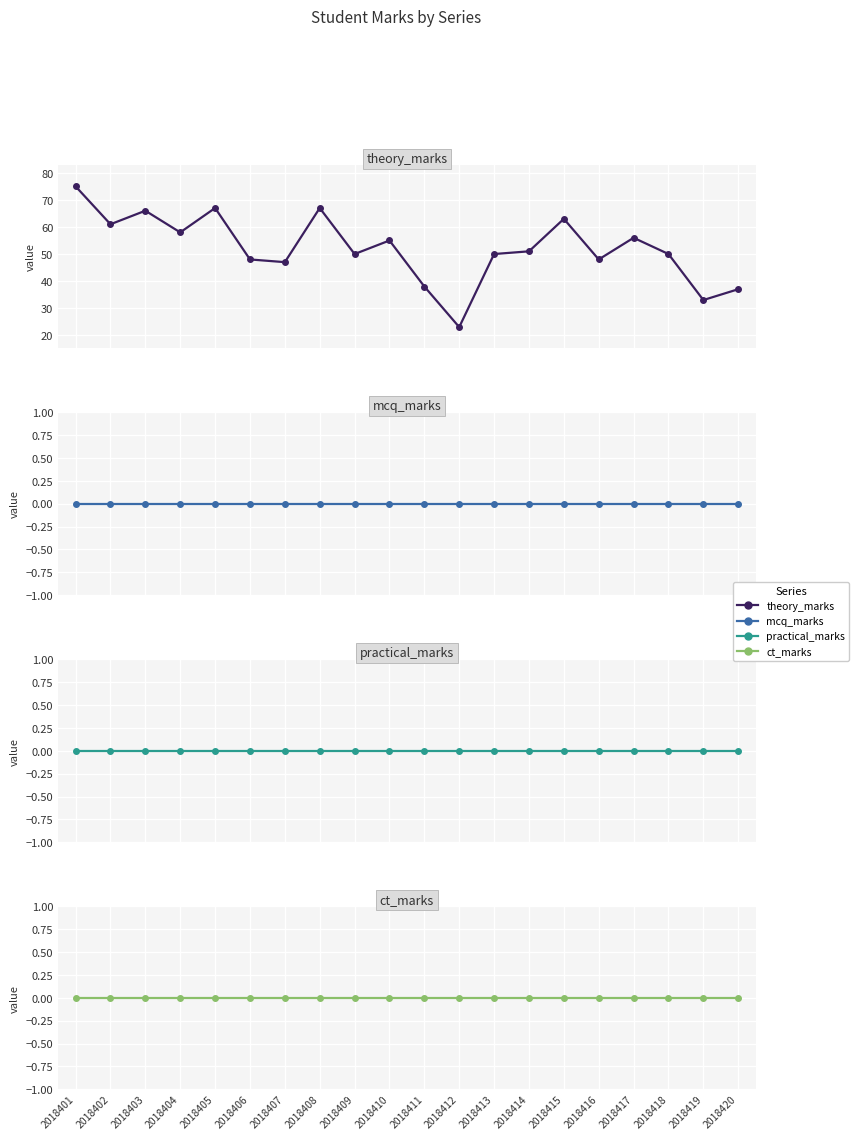

What is the value of the theory_marks point at the 17th from the left?

56